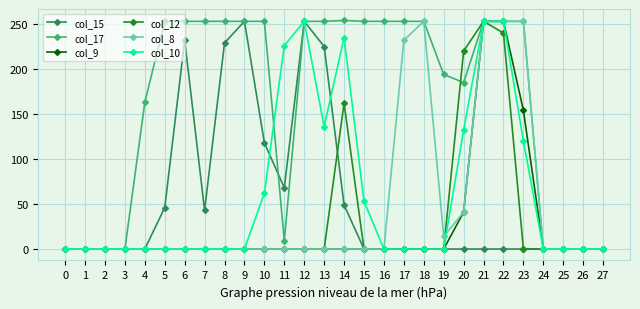

Is it true that col_10 equals 132 at 20?

True